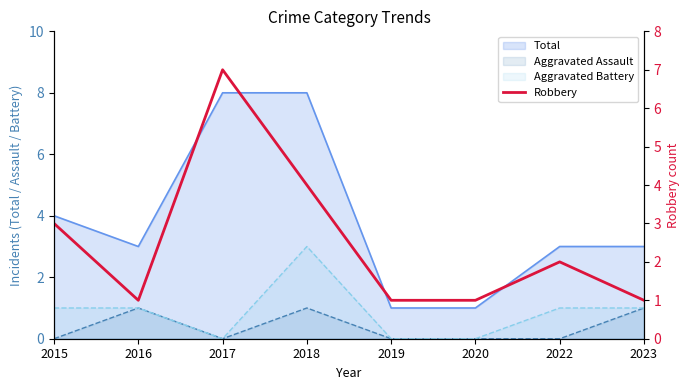

What is the difference between the maximum and second lowest values?

6